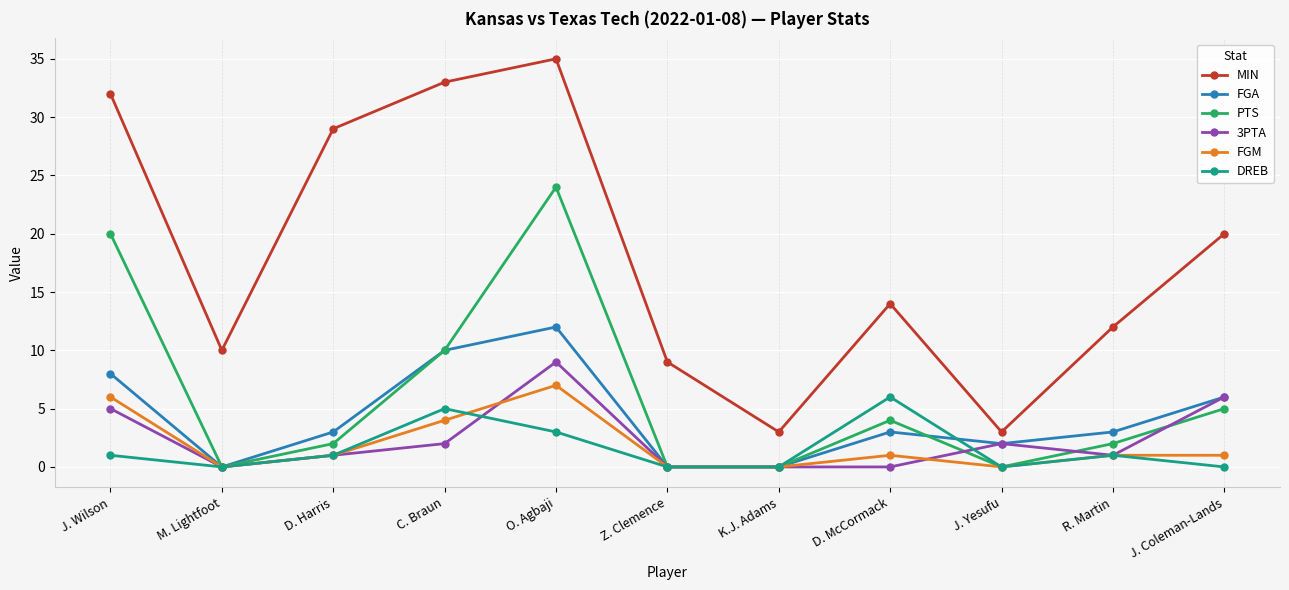

What are all the series names shown in the legend?

MIN, FGA, PTS, 3PTA, FGM, DREB